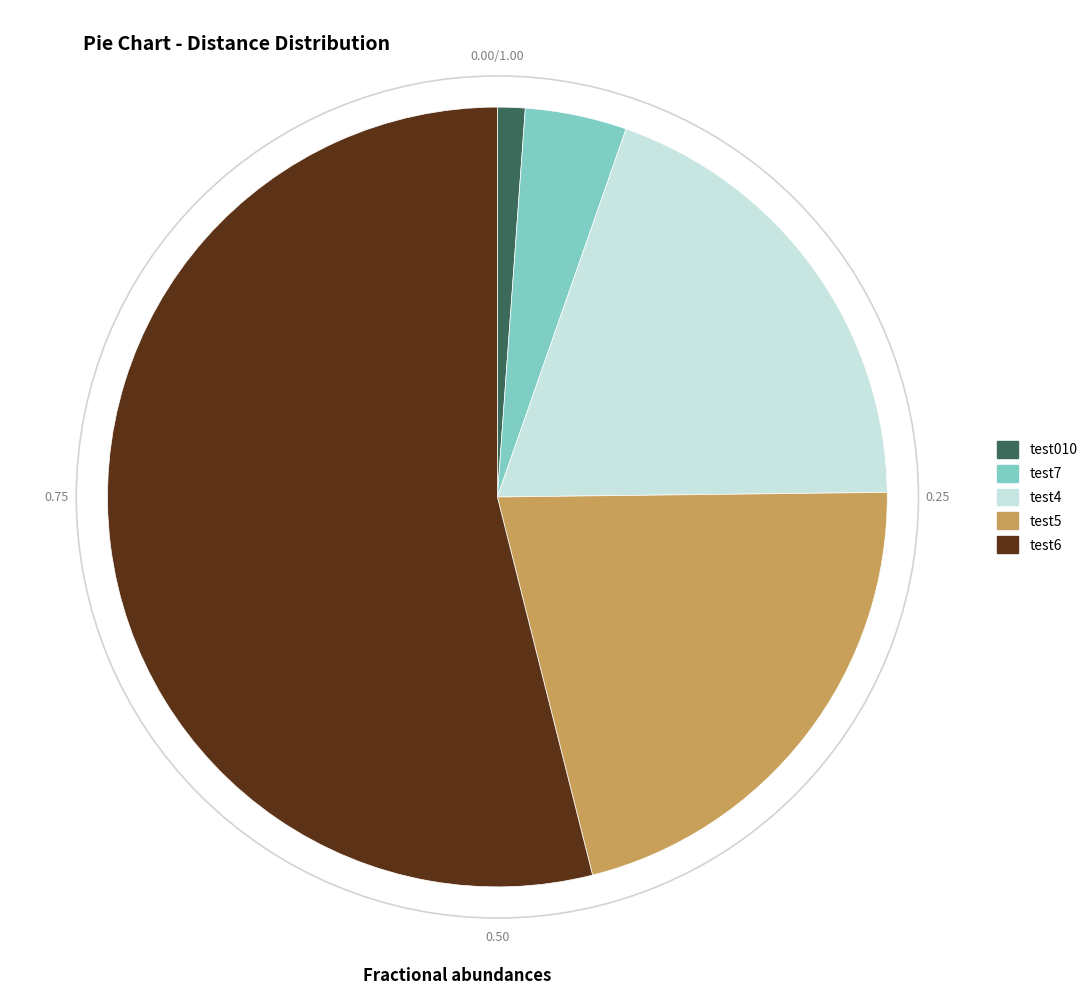

Which has a higher value, test7 or test010?

test7